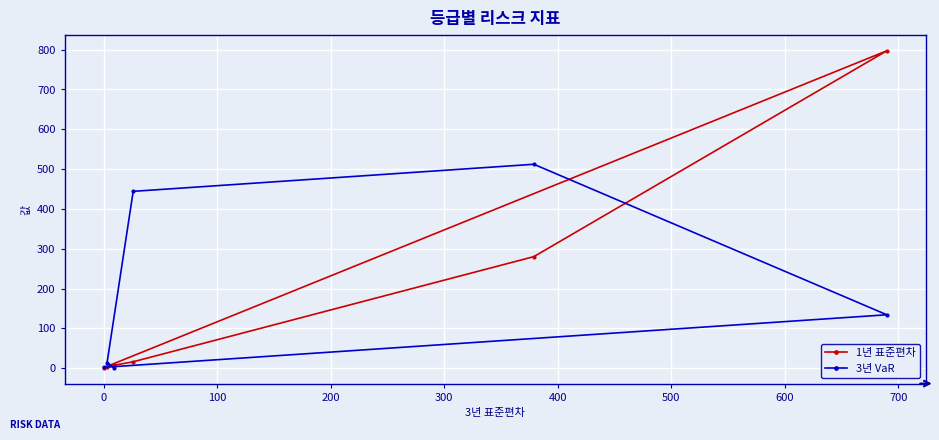

What is the maximum value shown in the chart?

797